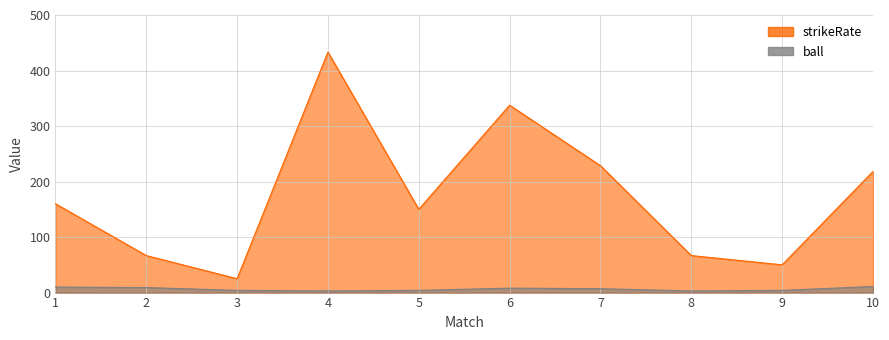

Which has a higher value, 5 or 4?

4